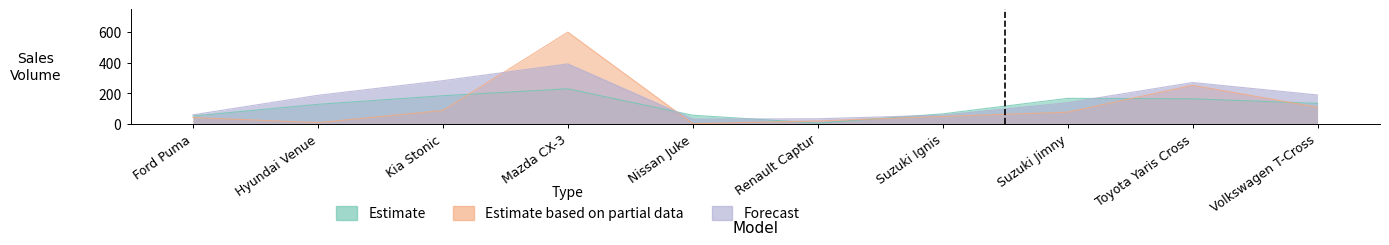

What is the value of the Estimate point at the 6th from the left?

6.0